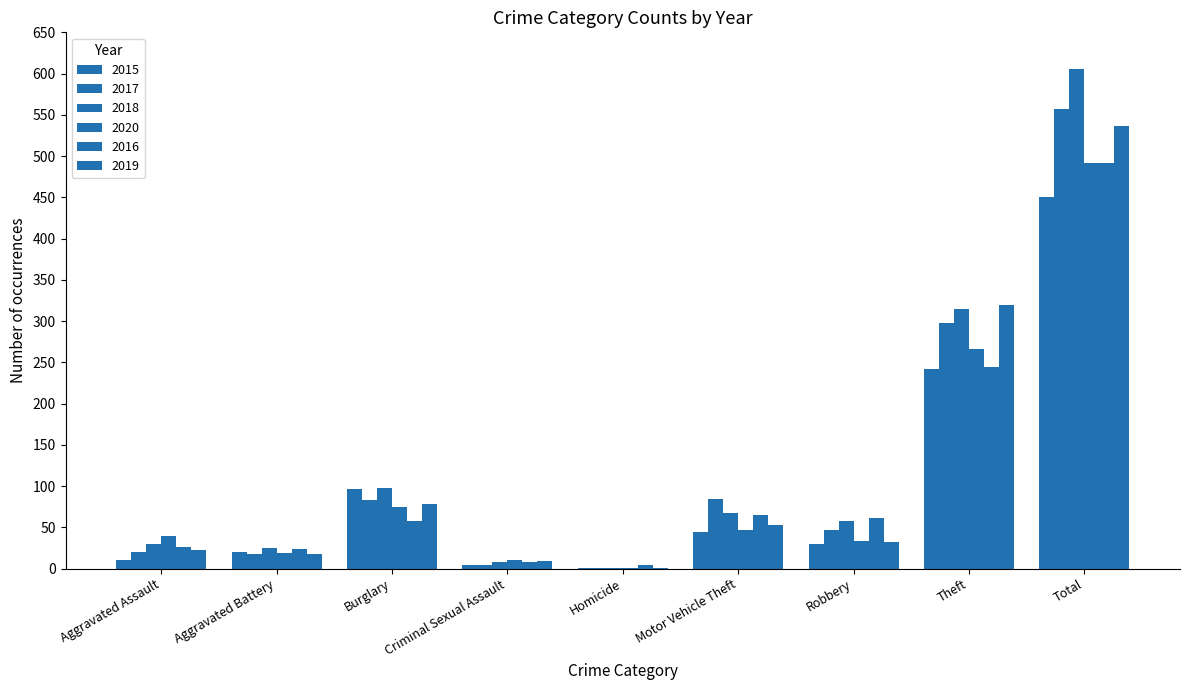

What is the maximum value shown in the chart?

606